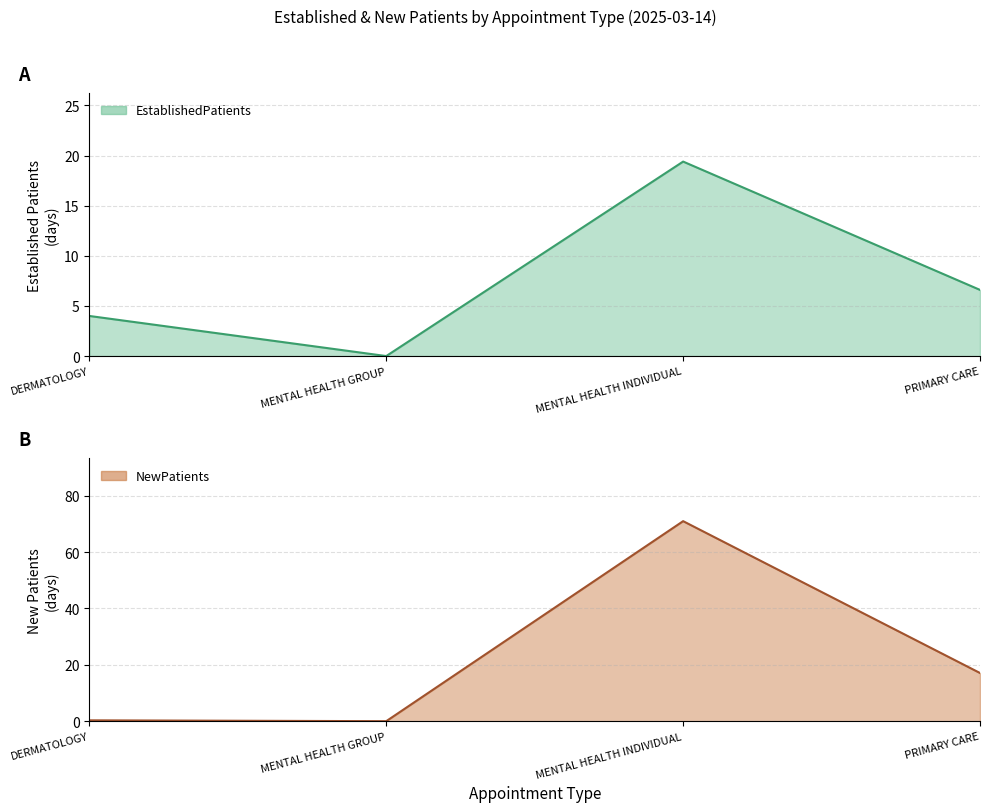

At DERMATOLOGY, list the series in order from largest to smallest.

EstablishedPatients, NewPatients